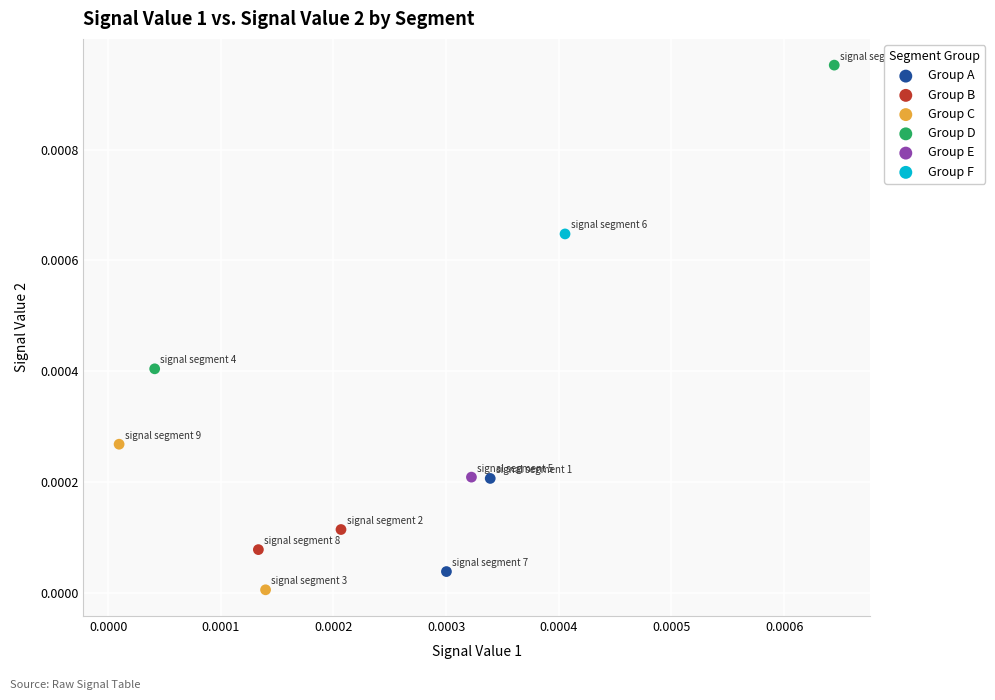

Which series contains the lowest Y value?

Group C